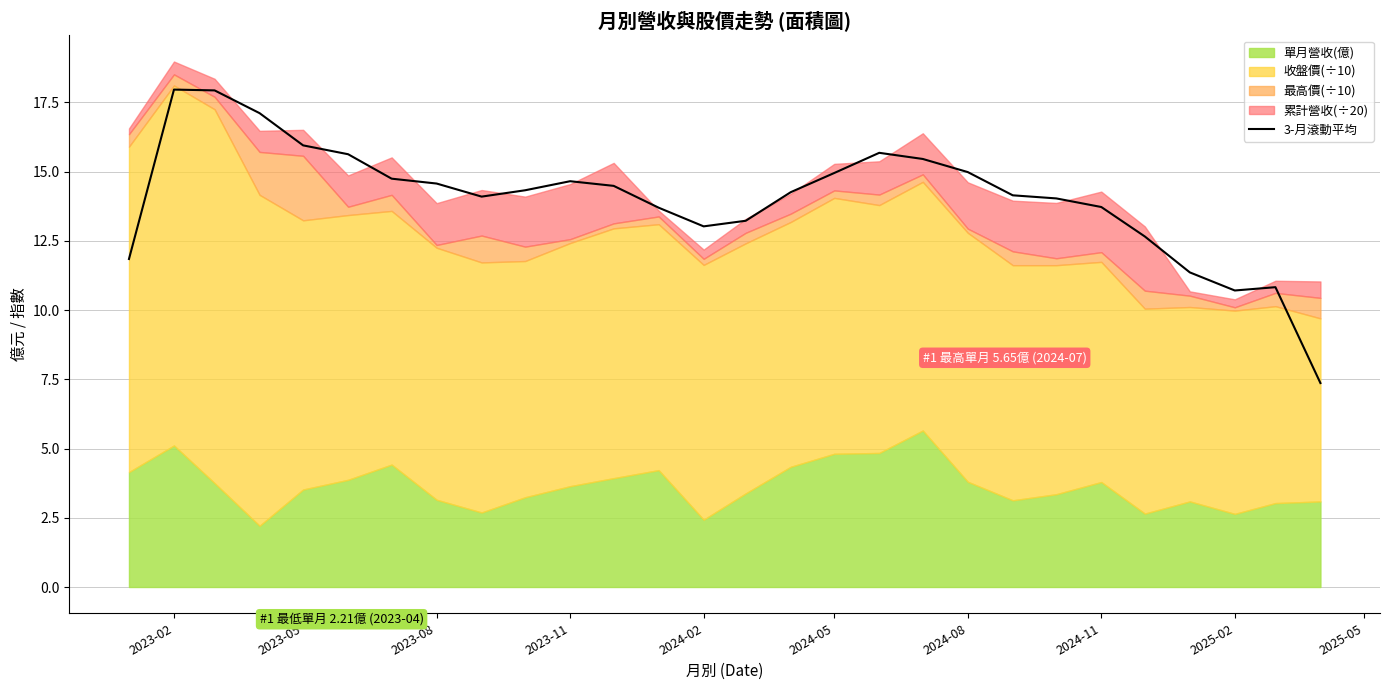

Is it true that 3-月滾動平均 equals 9.4 at 2023-11?

False